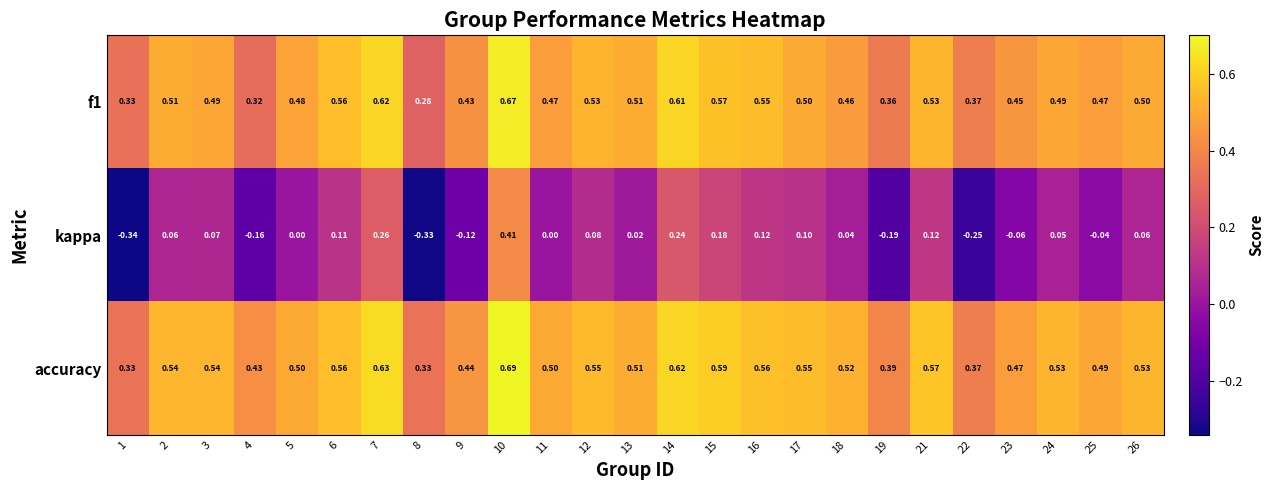

Which series has the largest total across all categories?

accuracy